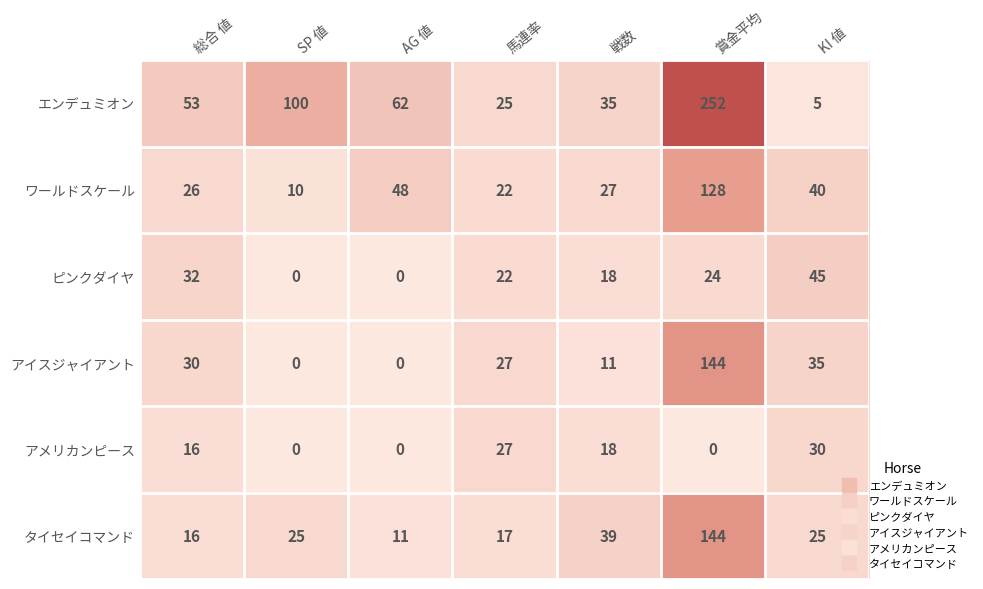

Is it true that アイスジャイアント equals 0 at SP 値?

True